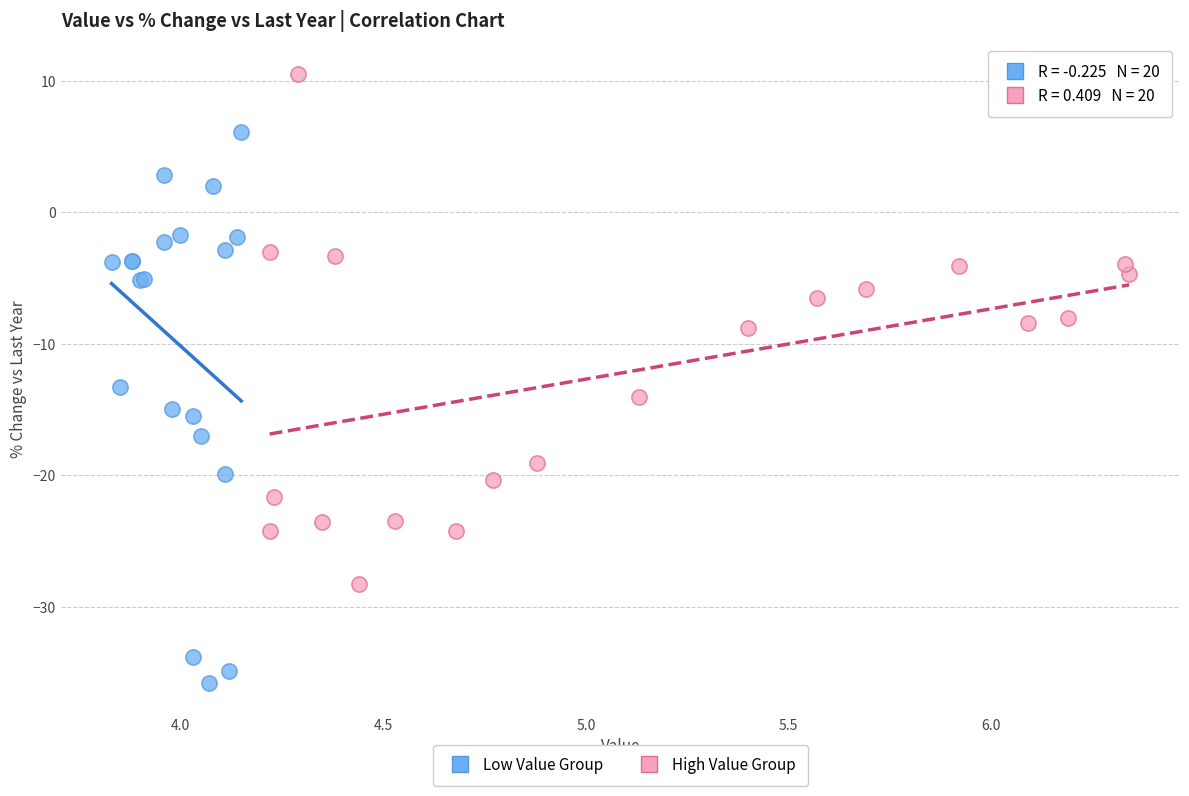

Which series reaches the minimum Y coordinate?

Low Value Group